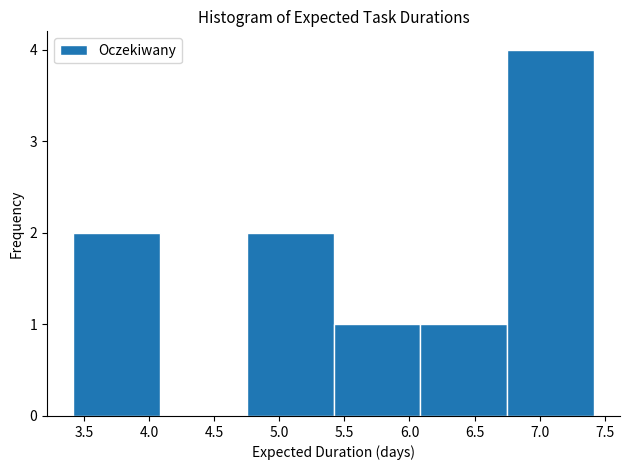

Reading left to right, list every bar in this chart as the range it spans on the x-axis followed by its height. Neither the bar edges nor the heights are printed on the chart, so give them approximately, as read against the axes.

3.40 to 4.10: 2
4.10 to 4.75: 0
4.75 to 5.40: 2
5.40 to 6.10: 1
6.10 to 6.75: 1
6.75 to 7.40: 4